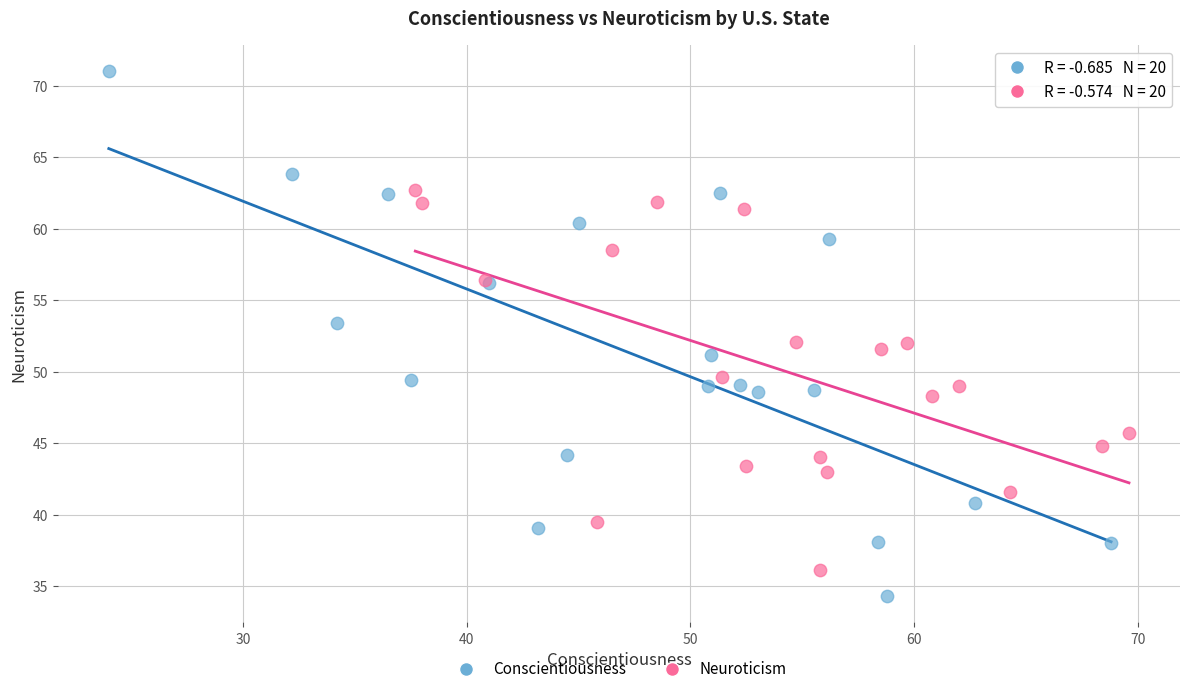

Which series reaches the maximum Y coordinate?

Conscientiousness